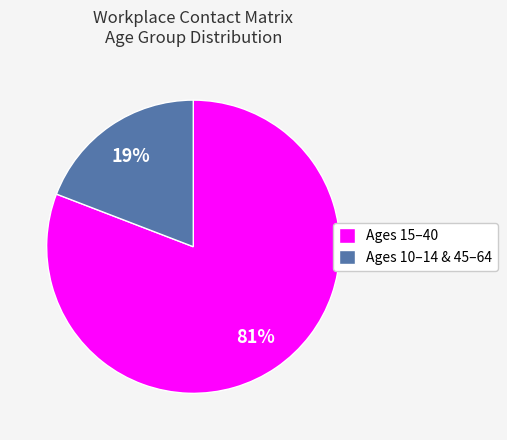

The Ages 10–14 & 45–64 slice represents 19% of the pie. True or false?

True